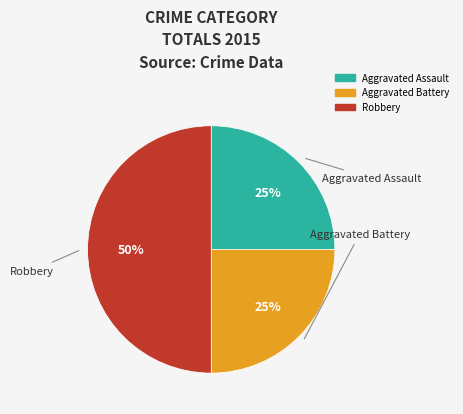

Is it true that Aggravated Battery is 15% of the pie?

False